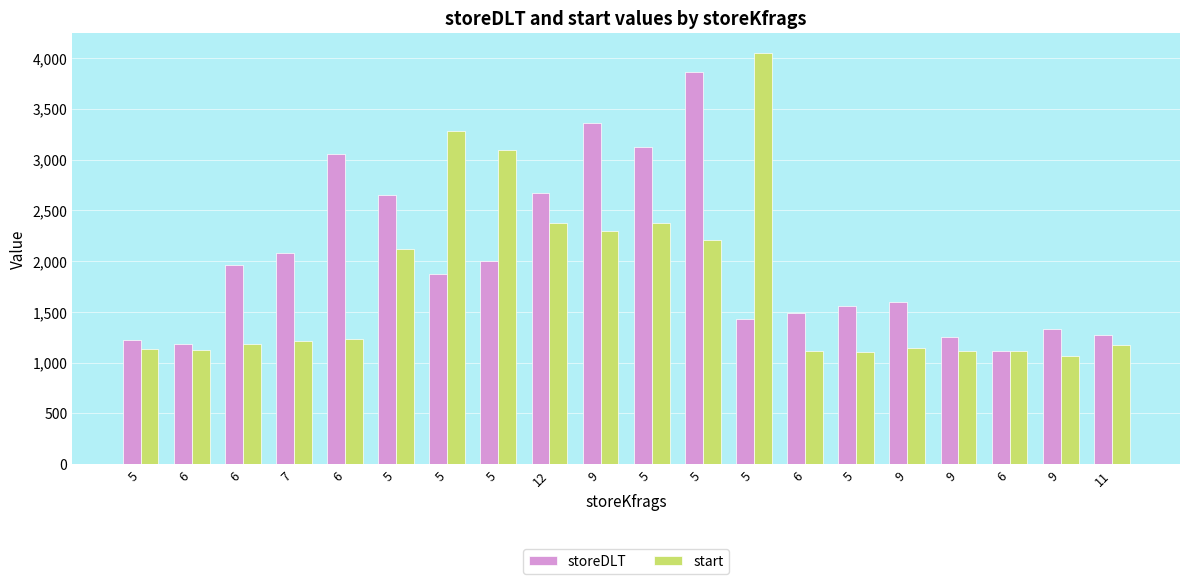

What is the spread (max minus min) of values at 5?

89